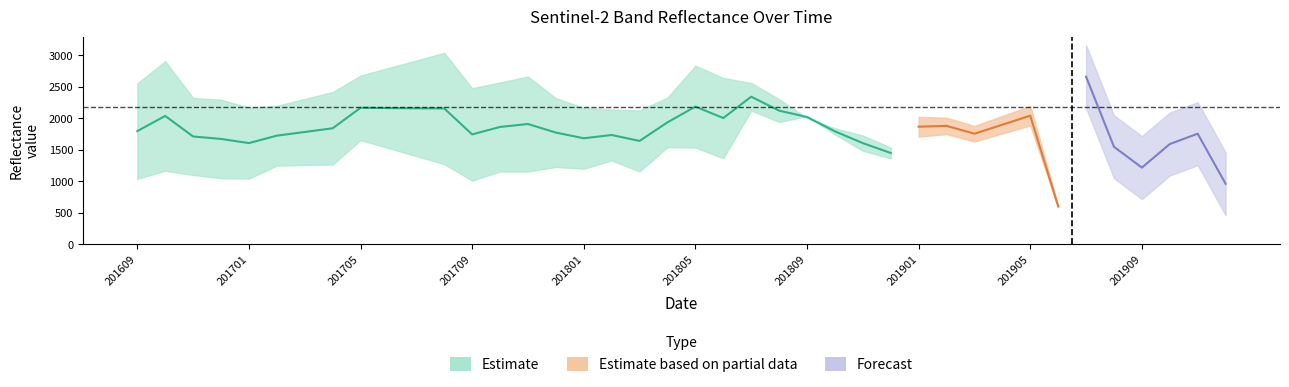

What is the spread (max minus min) of values at 201811?

369